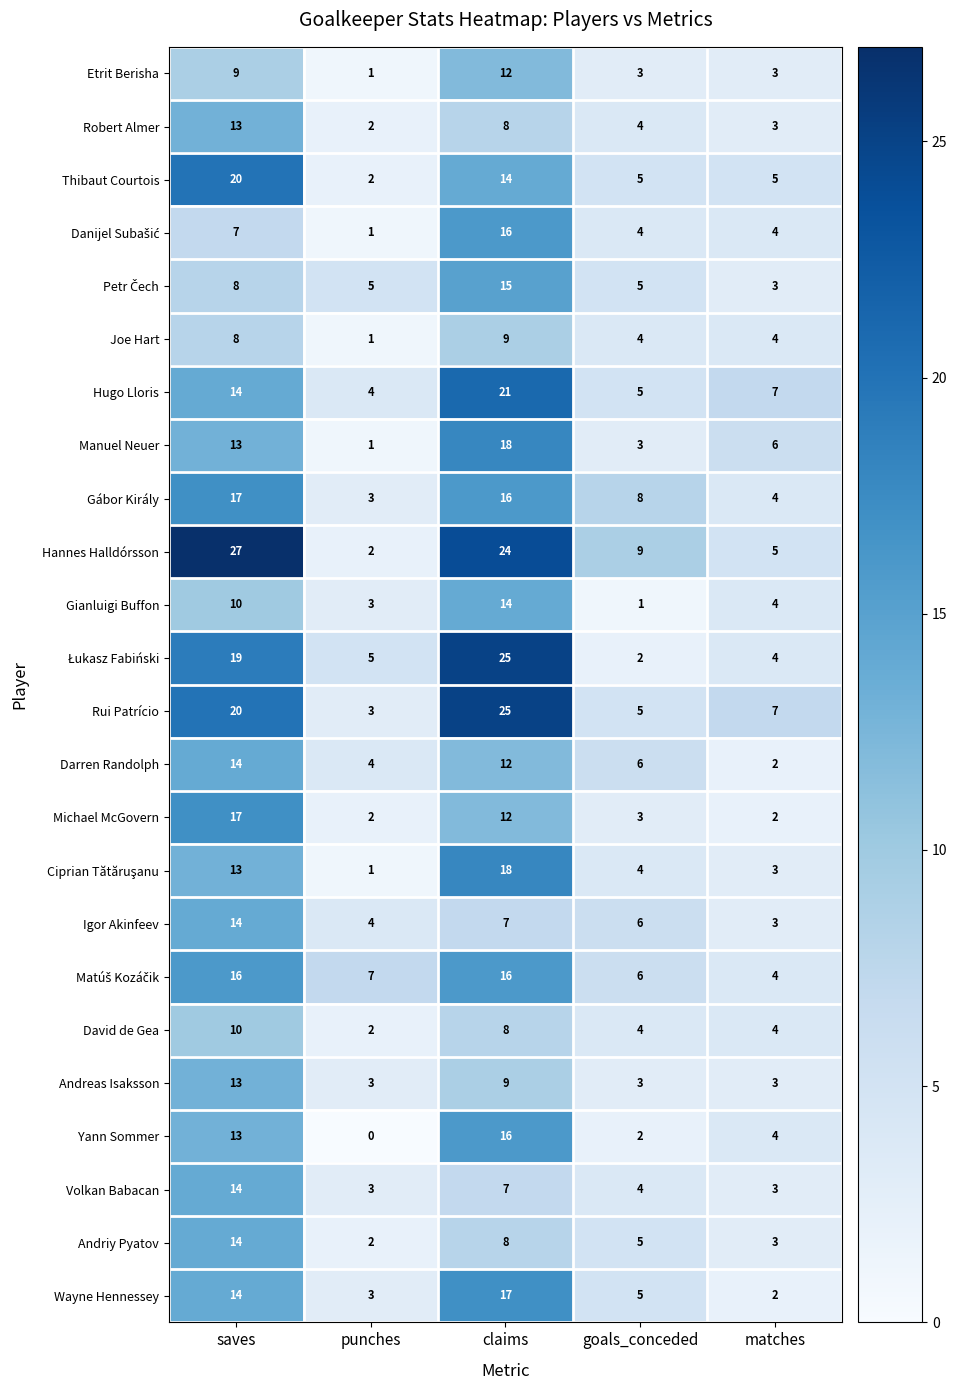

List the labels in order of Hugo Lloris value, largest first.

claims, saves, matches, goals_conceded, punches